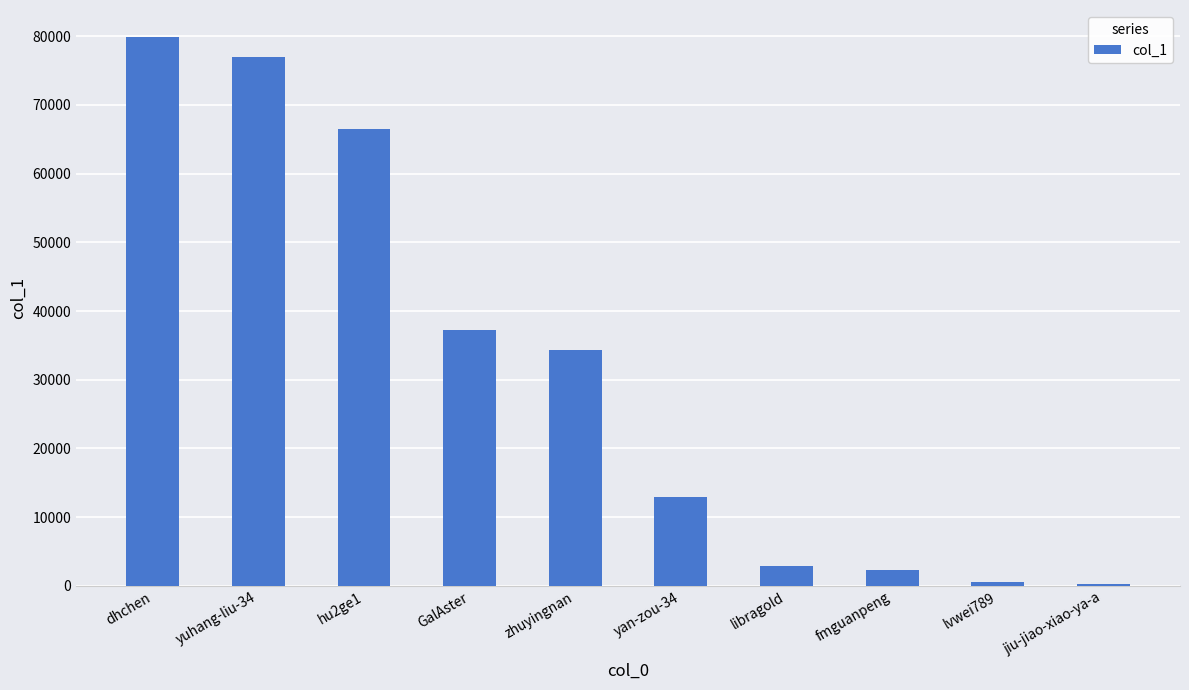

What is the label of the 4th bar from the left?

GalAster